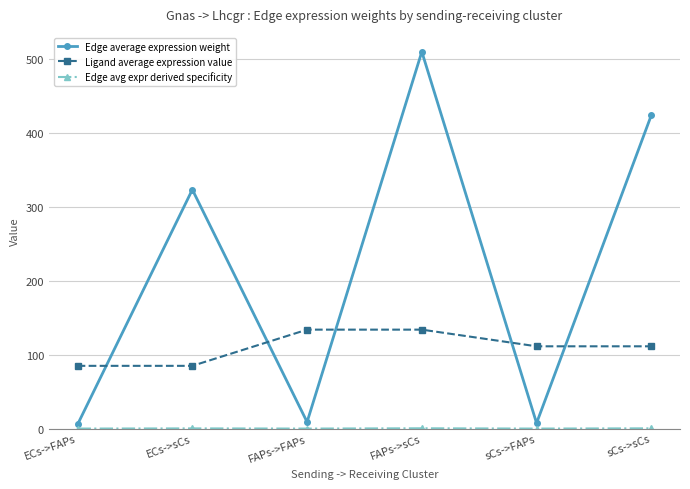

The value of Ligand average expression value at FAPs->sCs is 133.7. True or false?

True